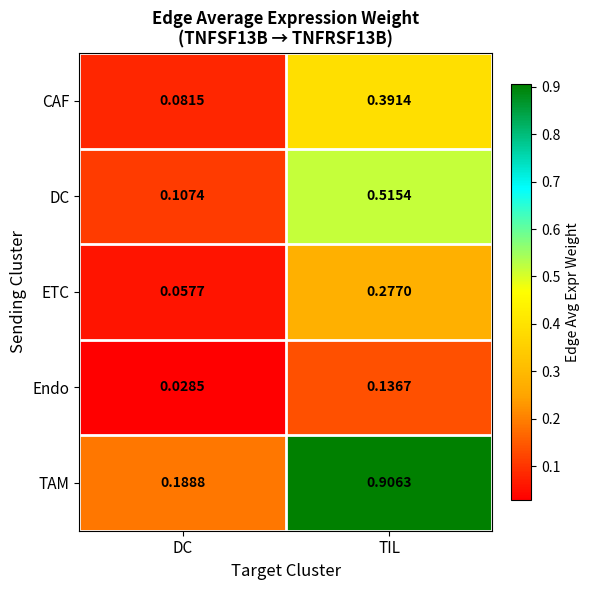

List the labels in order of Endo value, largest first.

TIL, DC